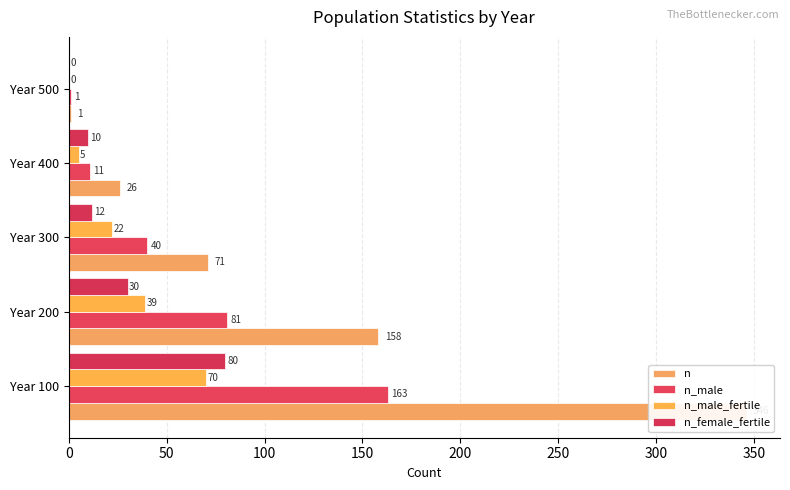

What is the difference between the second highest and minimum values in the n_male series?

80